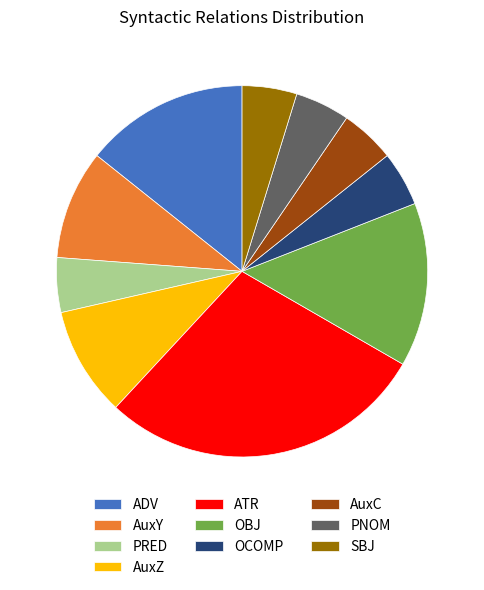

Is the sum of AuxC and AuxZ greater than half?

No